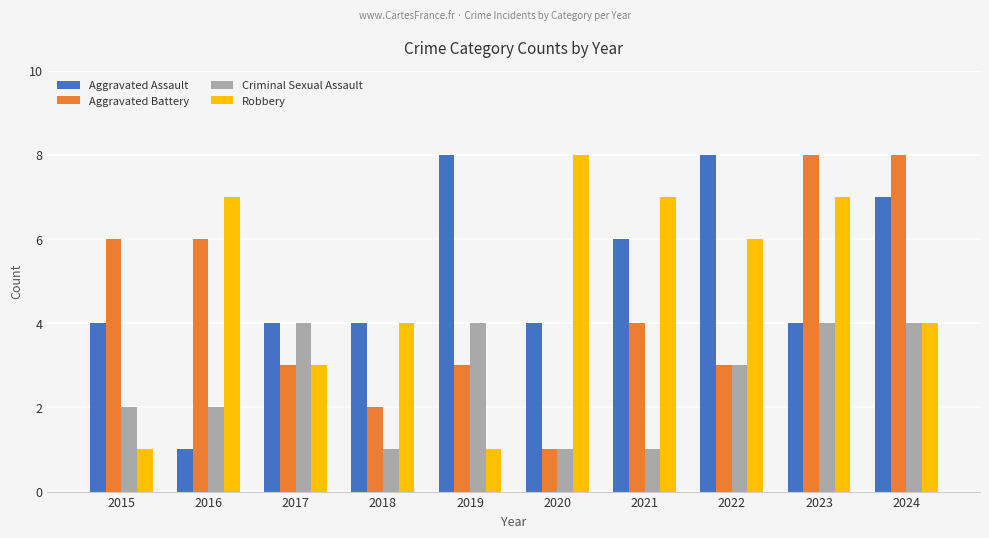

Count the number of data series in this chart.

4